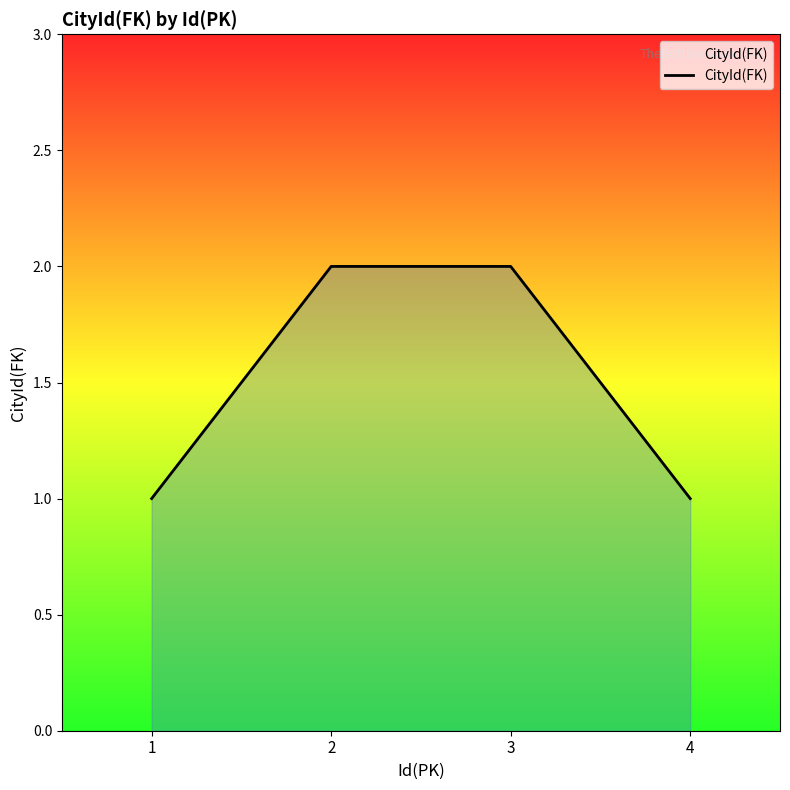

True or false: the data has more than 1 interior local peaks.

False